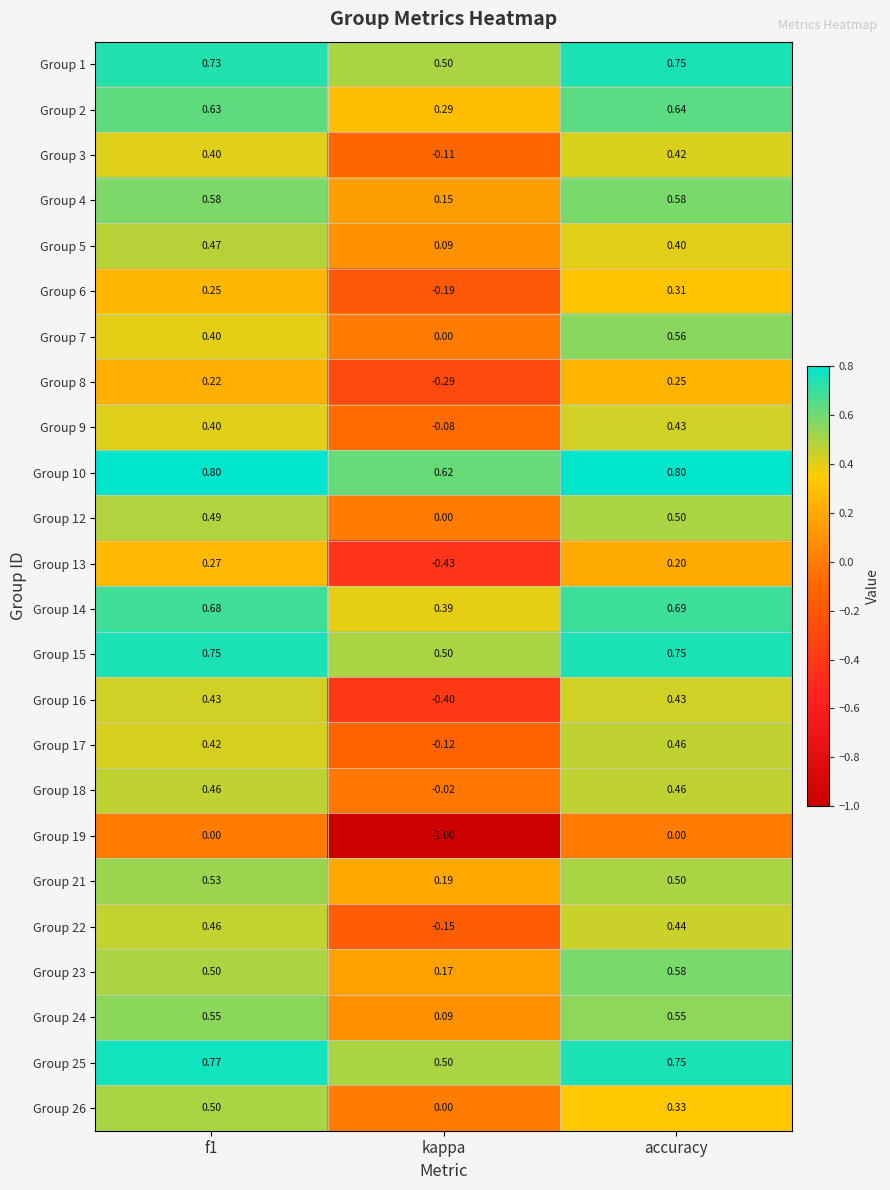

What is the minimum value shown in the chart?

-1.0